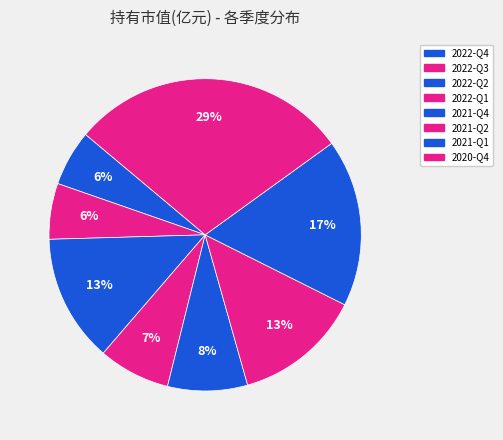

Rank the categories by value from highest to lowest.

2020-Q4, 2021-Q1, 2022-Q2, 2021-Q2, 2021-Q4, 2022-Q1, 2022-Q4, 2022-Q3